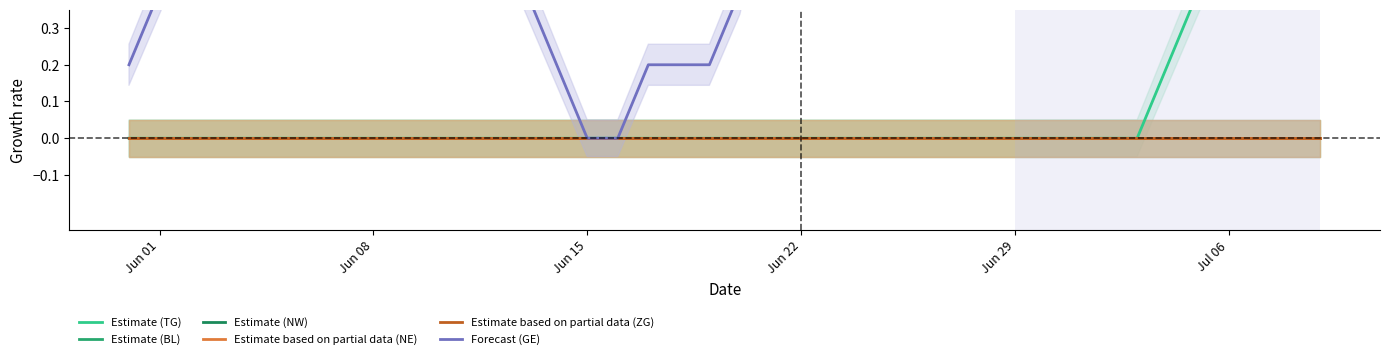

How many categories are shown in the chart?

40